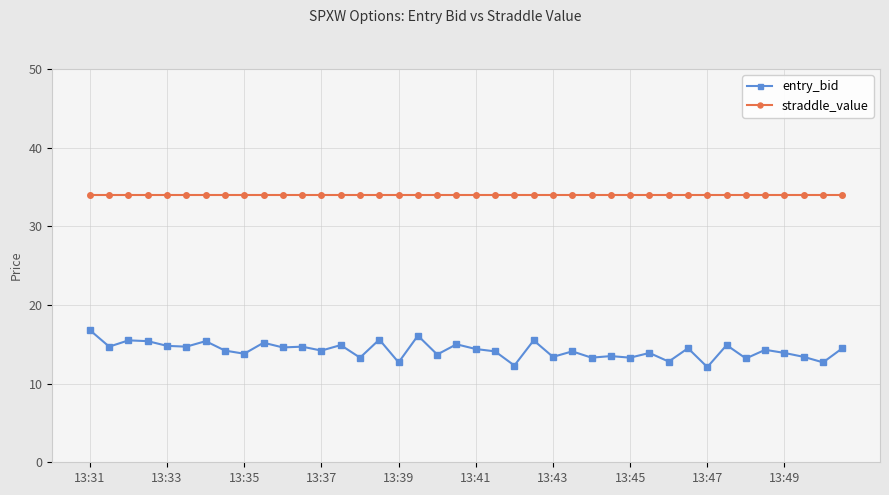

What is the value of the entry_bid point at the 33rd from the left?

12.1